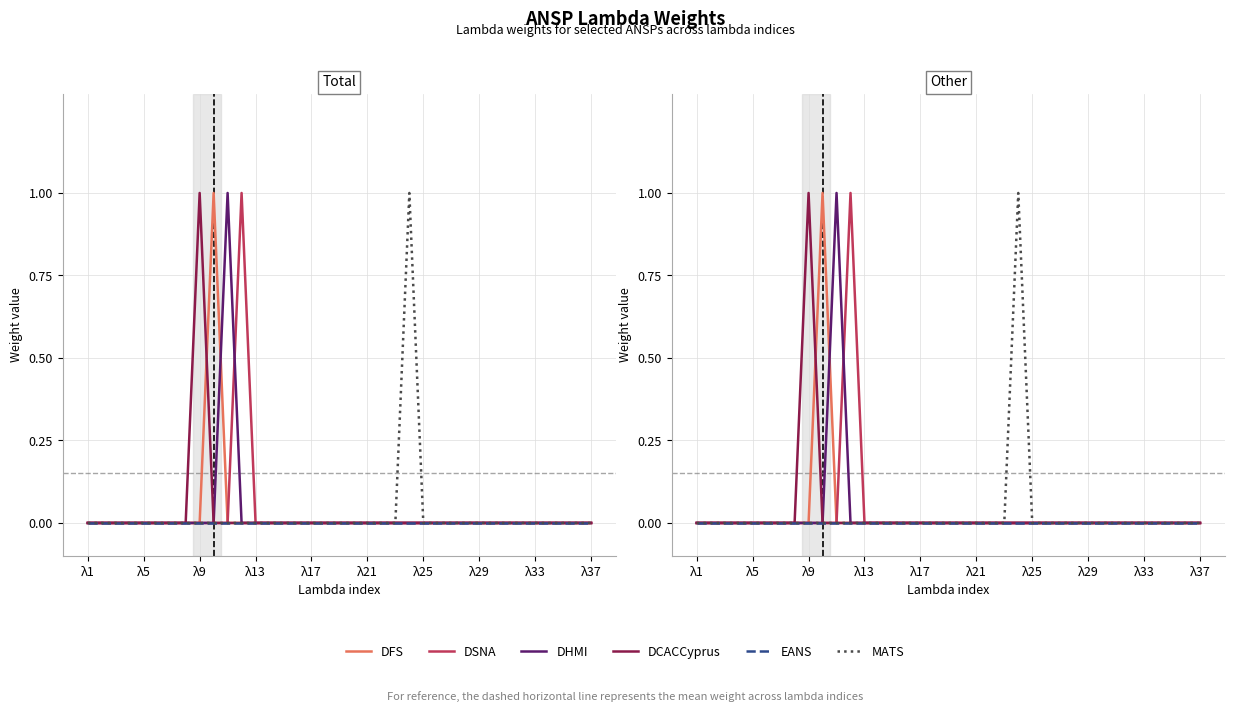

Reading right to left, what are all the values shown in this chart?

DFS: 0	0	0	0	0	0	0	0	0	0	0	0	0	0	0	0	0	0	0	0	0	0	0	0	0	0	0	1	0	0	0	0	0	0	0	0	0
DSNA: 0	0	0	0	0	0	0	0	0	0	0	0	0	0	0	0	0	0	0	0	0	0	0	0	0	1	0	0	0	0	0	0	0	0	0	0	0
DHMI: 0	0	0	0	0	0	0	0	0	0	0	0	0	0	0	0	0	0	0	0	0	0	0	0	0	0	1	0	0	0	0	0	0	0	0	0	0
DCACCyprus: 0	0	0	0	0	0	0	0	0	0	0	0	0	0	0	0	0	0	0	0	0	0	0	0	0	0	0	0	1	0	0	0	0	0	0	0	0
EANS: 0	0	0	0	0	0	0	0	0	0	0	0	0	0	0	0	0	0	0	0	0	0	0	0	0	0	0	0	0	0	0	0	0	0	0	0	0
MATS: 0	0	0	0	0	0	0	0	0	0	0	0	0	1	0	0	0	0	0	0	0	0	0	0	0	0	0	0	0	0	0	0	0	0	0	0	0